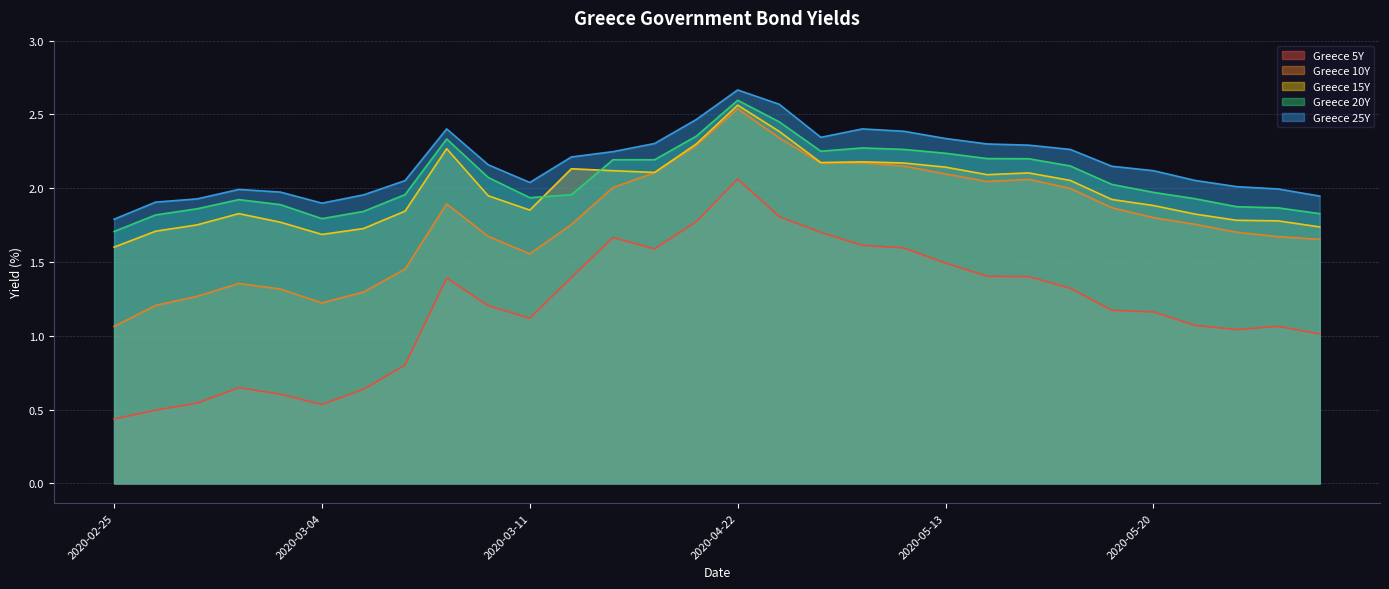

The value of Greece 25Y at 2020-03-03 is 1.2. True or false?

False